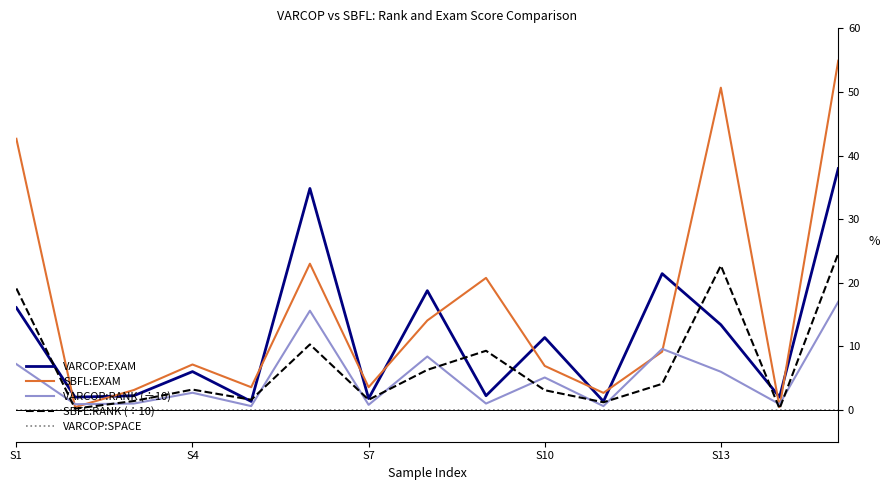

Rank the series by their maximum value, from highest to lowest.

SBFL:EXAM, VARCOP:EXAM, SBFL:RANK (÷10), VARCOP:RANK (÷10), VARCOP:SPACE